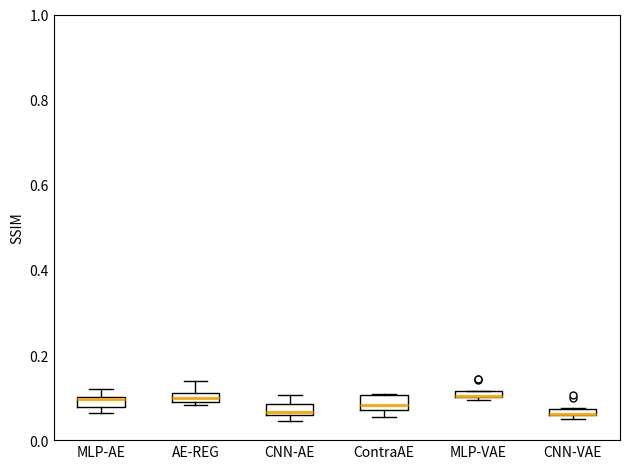

Where is the upper edge of the box for ContraAE on the y-axis? The values are not printed on the chart, so give them approximately, as read against the axis.

0.10